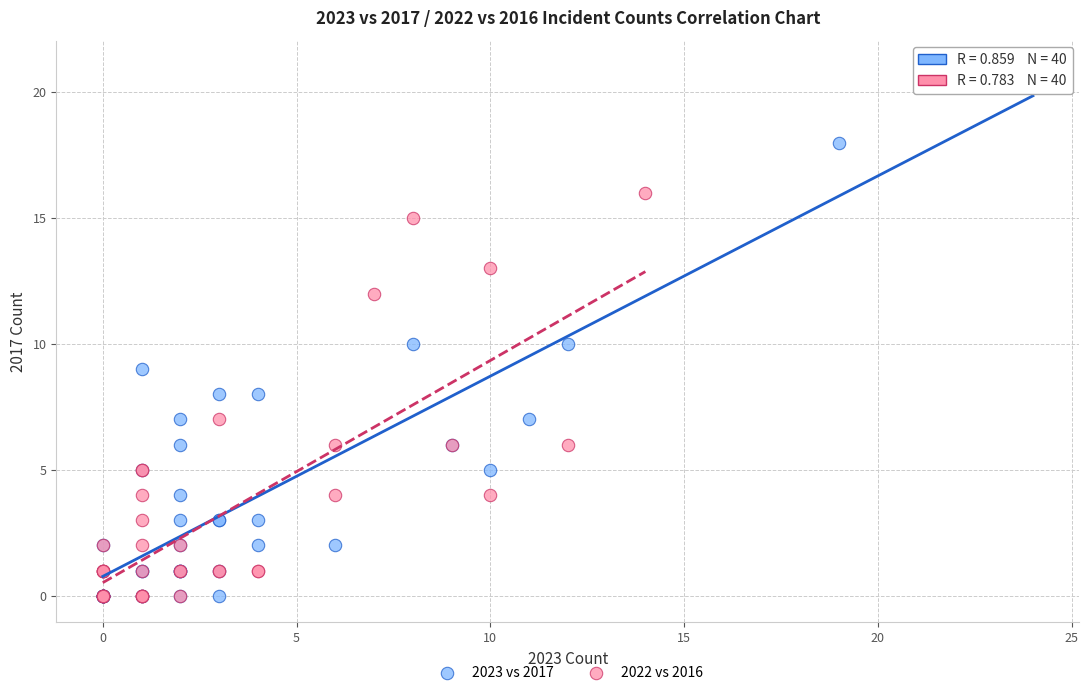

Which series reaches the maximum Y coordinate?

2023 vs 2017